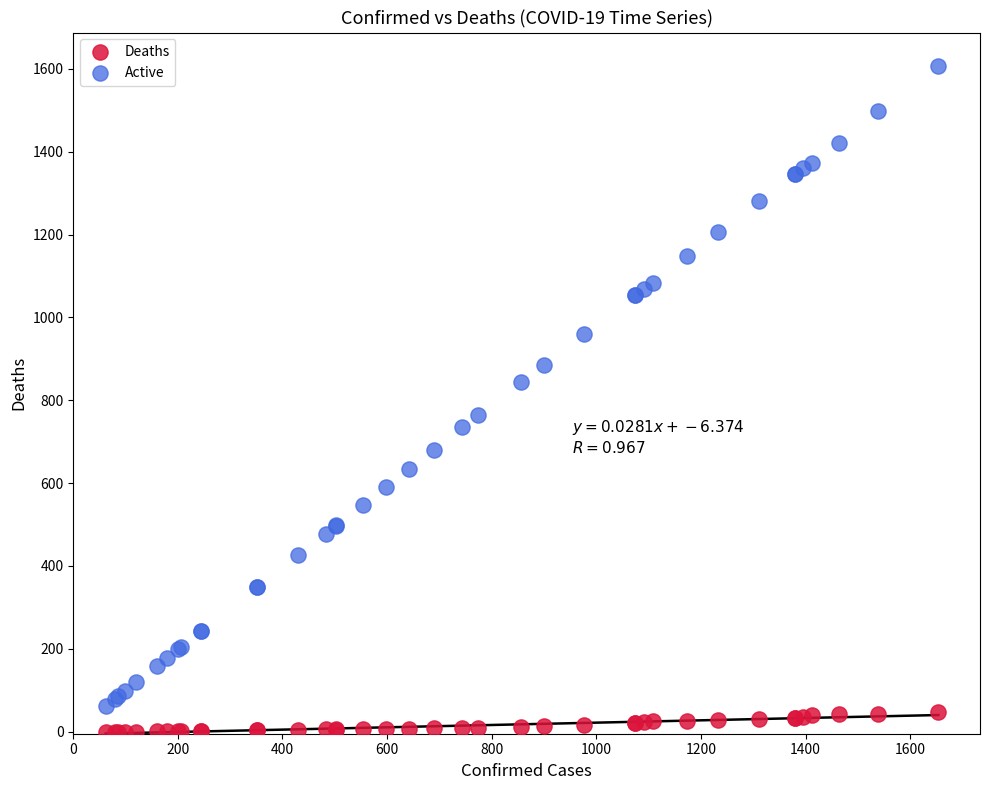

Which series reaches the maximum Y coordinate?

Active